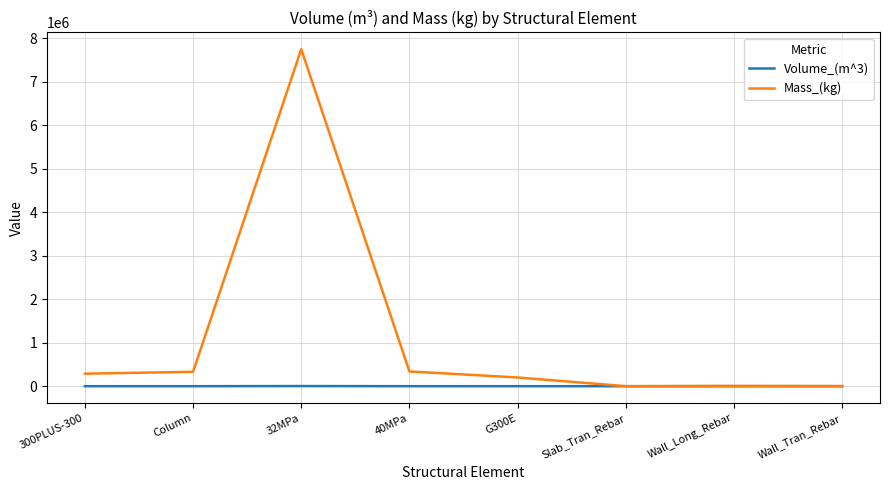

Rank the series by their average value, from highest to lowest.

Mass_(kg), Volume_(m^3)